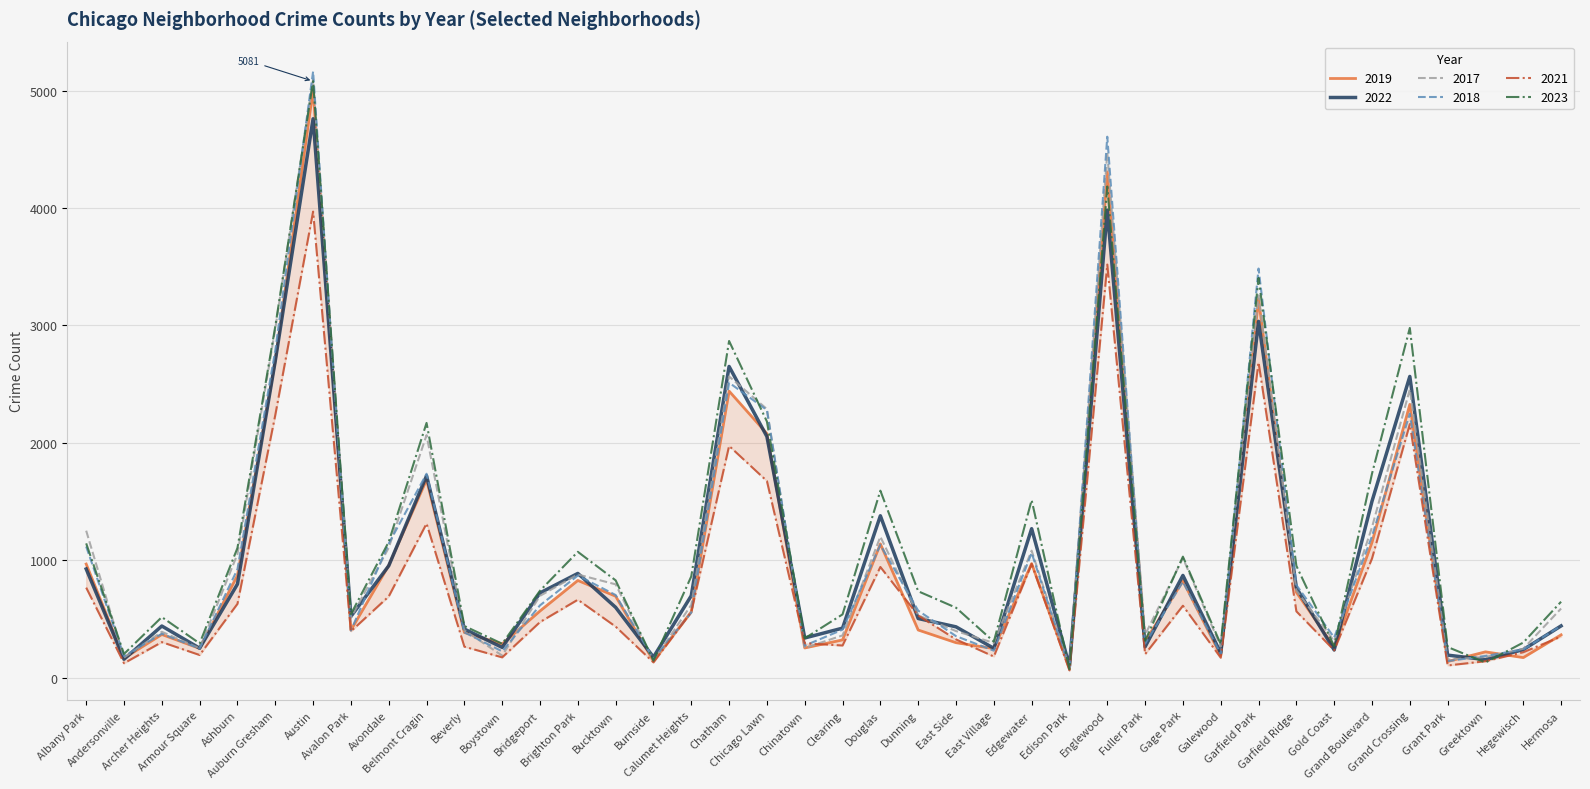

Does the chart display data point markers on the line(s)?

No